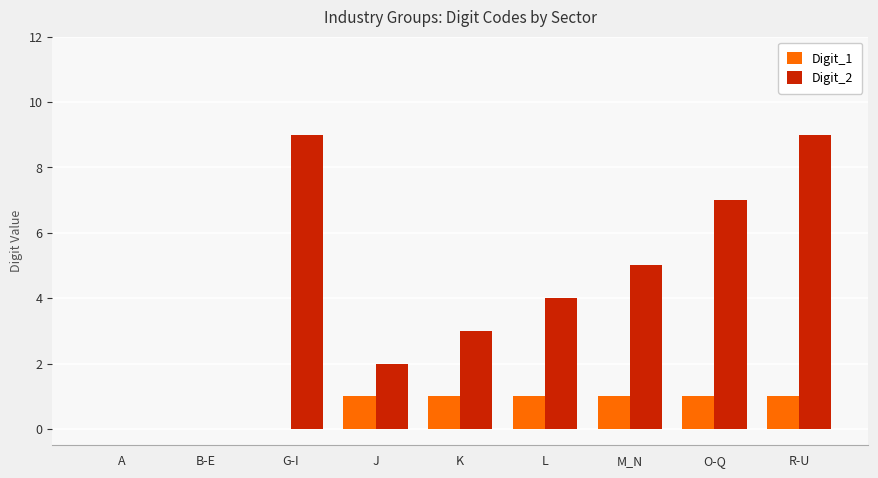

How many distinct data groups are displayed?

2